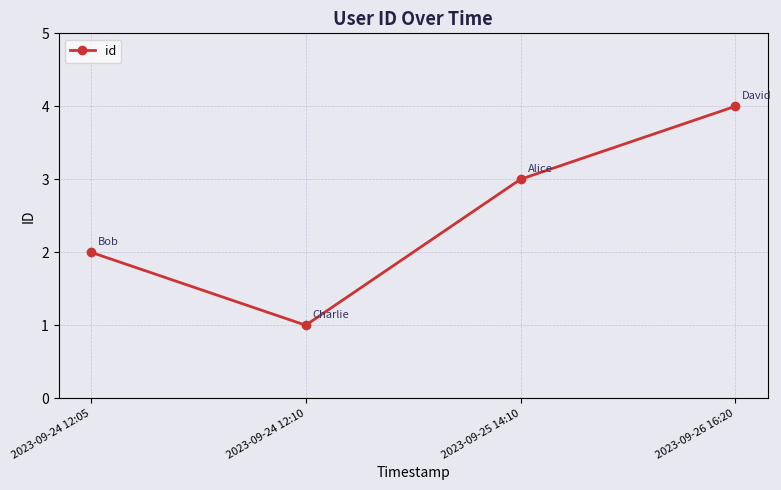

Which label corresponds to the largest value in the chart?

2023-09-26 16:20